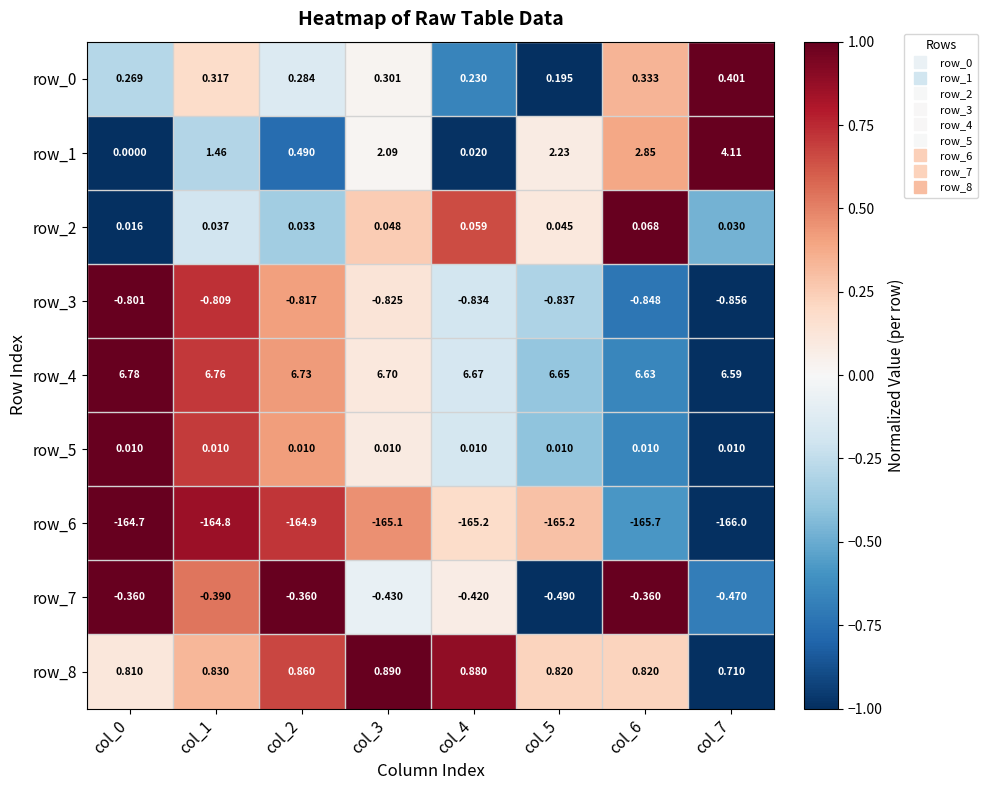

Which series has the widest spread of values?

row_1